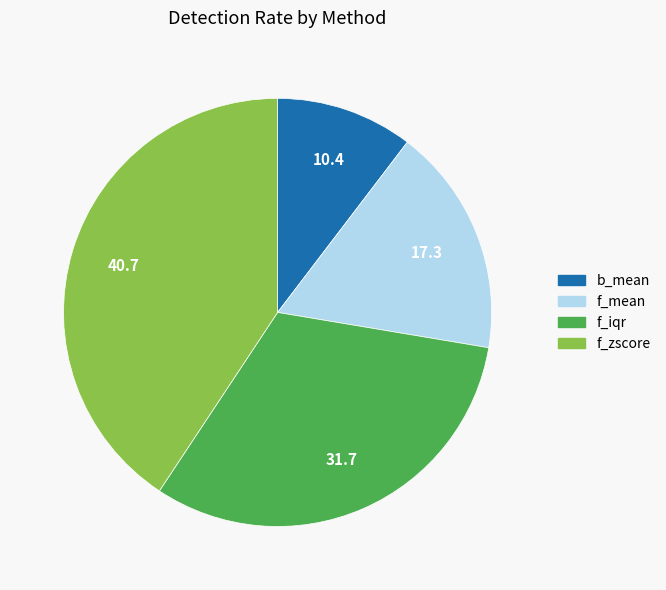

Which slice is the smallest?

b_mean